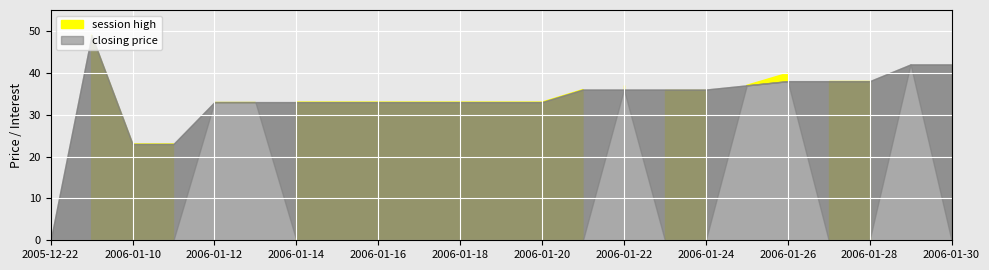

What position from the right is 2005-12-22?

23